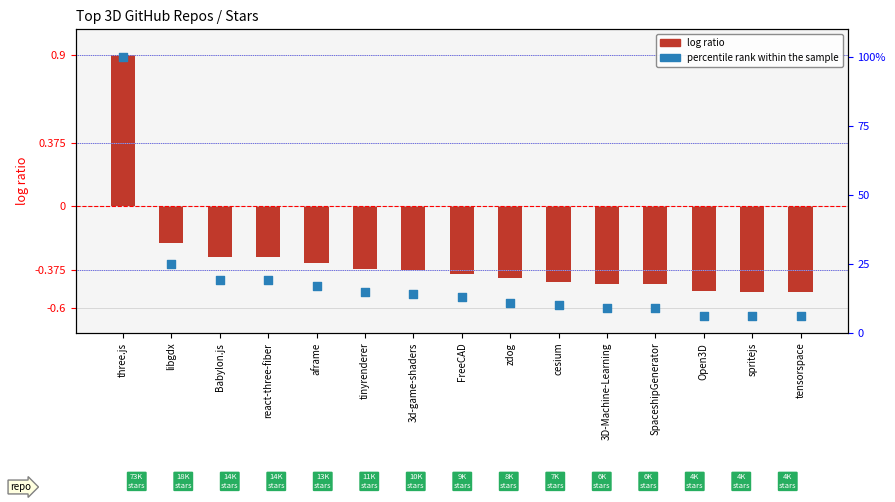

Which series has the largest total across all categories?

percentile rank within the sample